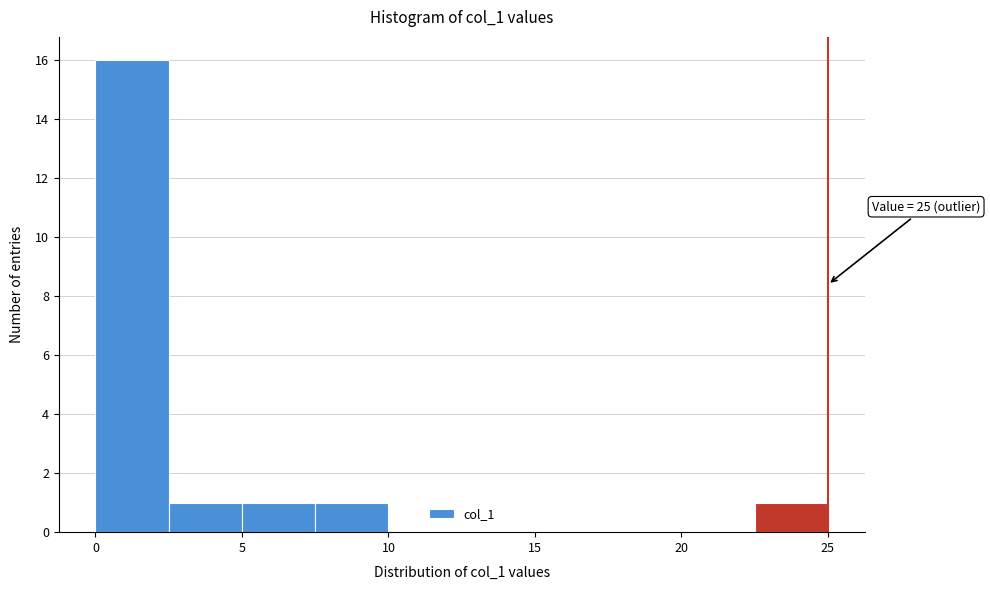

Over which range of the x-axis is the bar tallest?

0.0 to 2.5